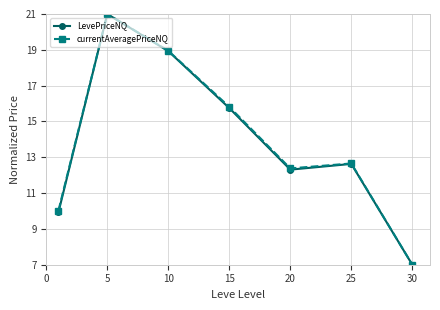

What is the highest value of the currentAveragePriceNQ series?

21.0